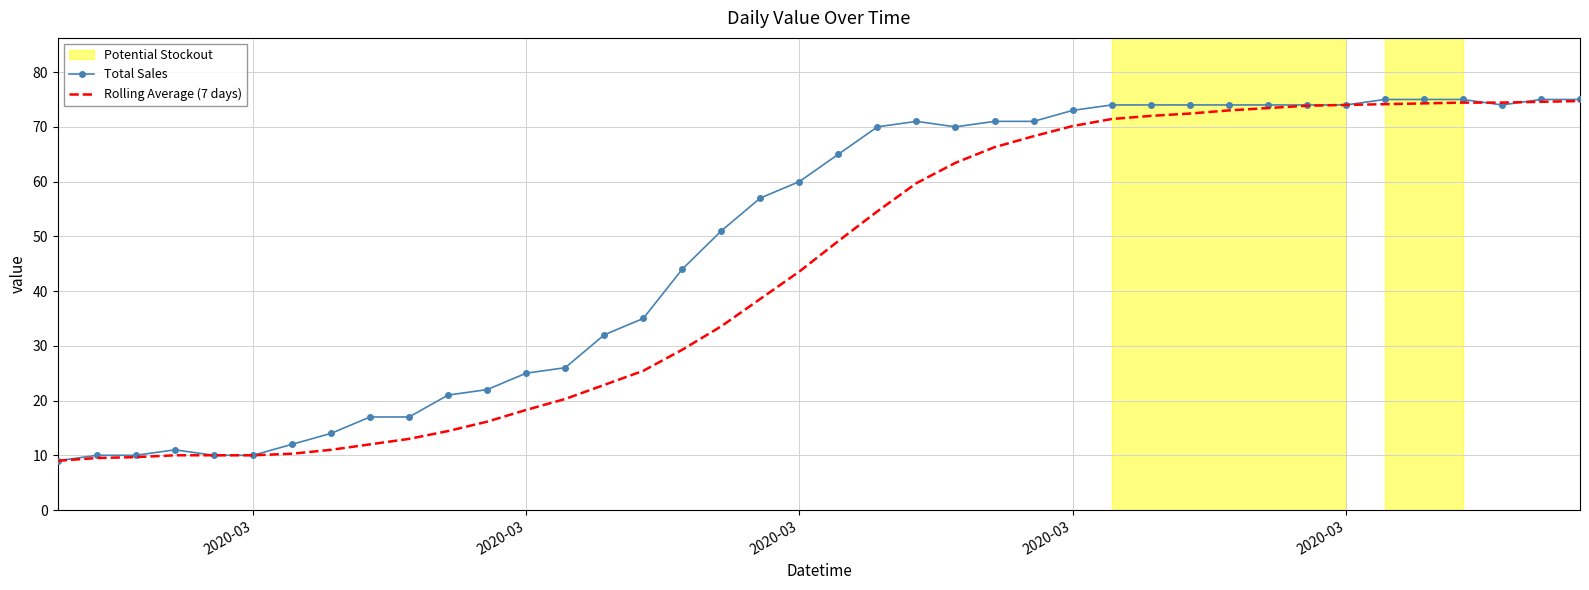

What is the maximum value shown in the chart?

75.0